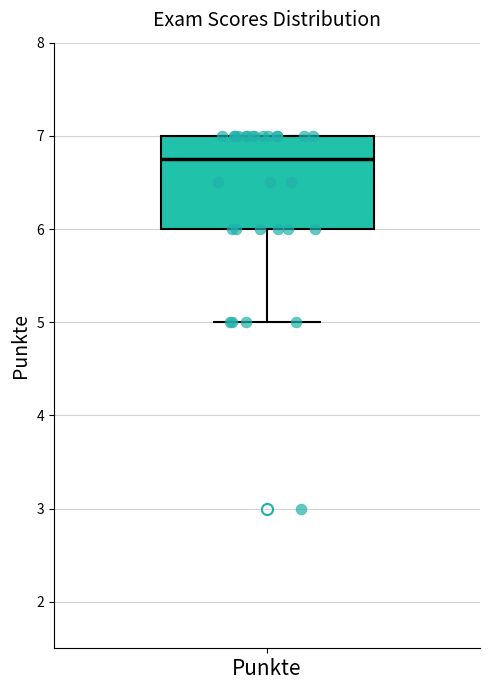

Read this box plot against the y-axis: the position of the median line, the range covered by the box, and the ends of both whiskers. The values are not printed on the chart, so give them approximately, as read against the axis.

median 6.8, box 6.0 to 7.0, whiskers 5.0 to 7.0